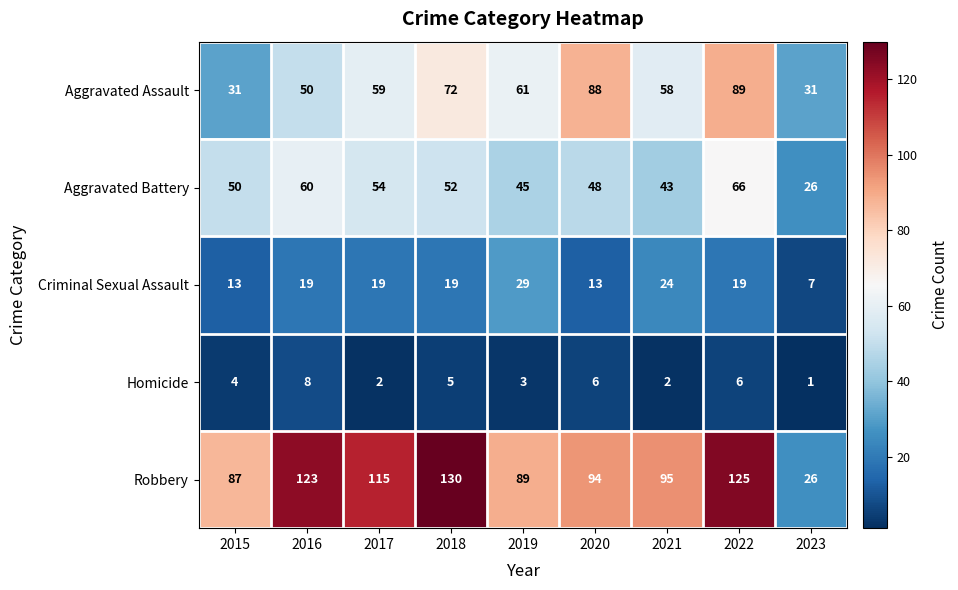

How many Aggravated Assault values are between 50 and 72?

5